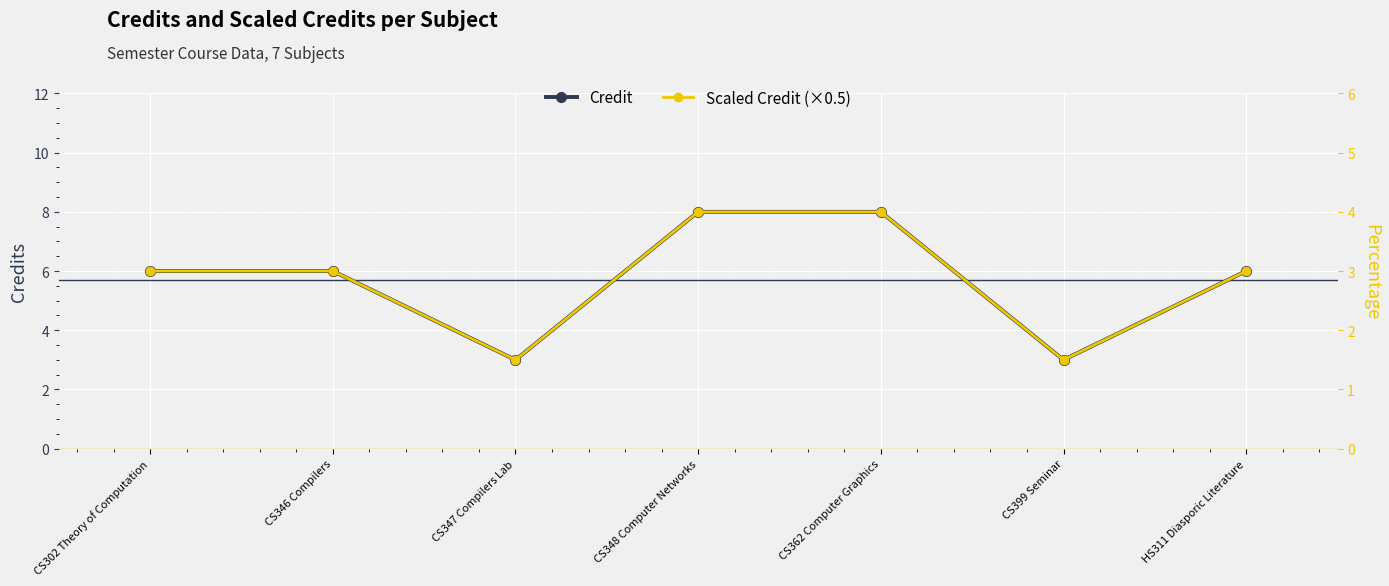

What is the average value of the Credit series?

5.7